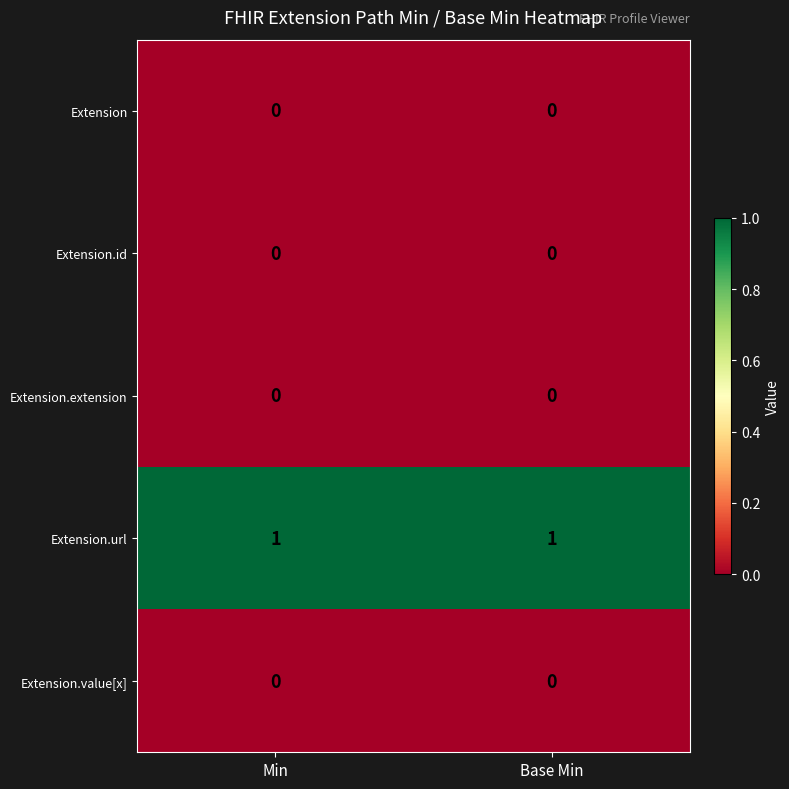

The Extension.extension series shows 0 at Min. True or false?

True